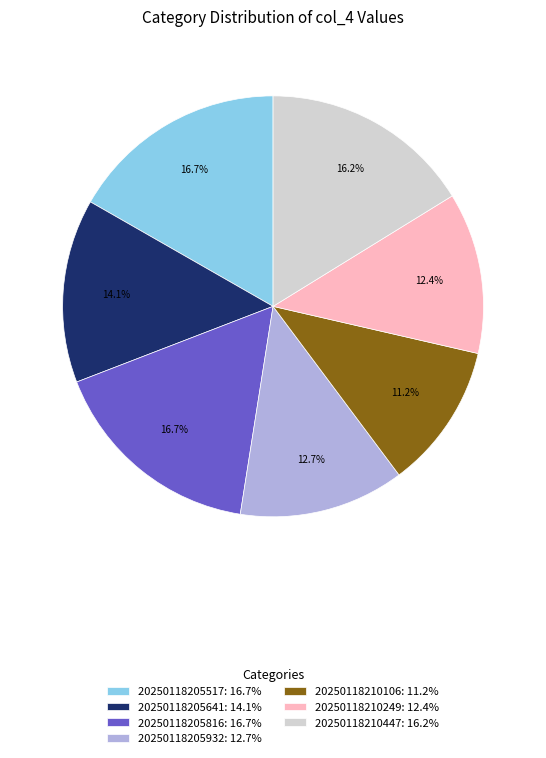

Does 20250118210106 represent more than half of the total?

No